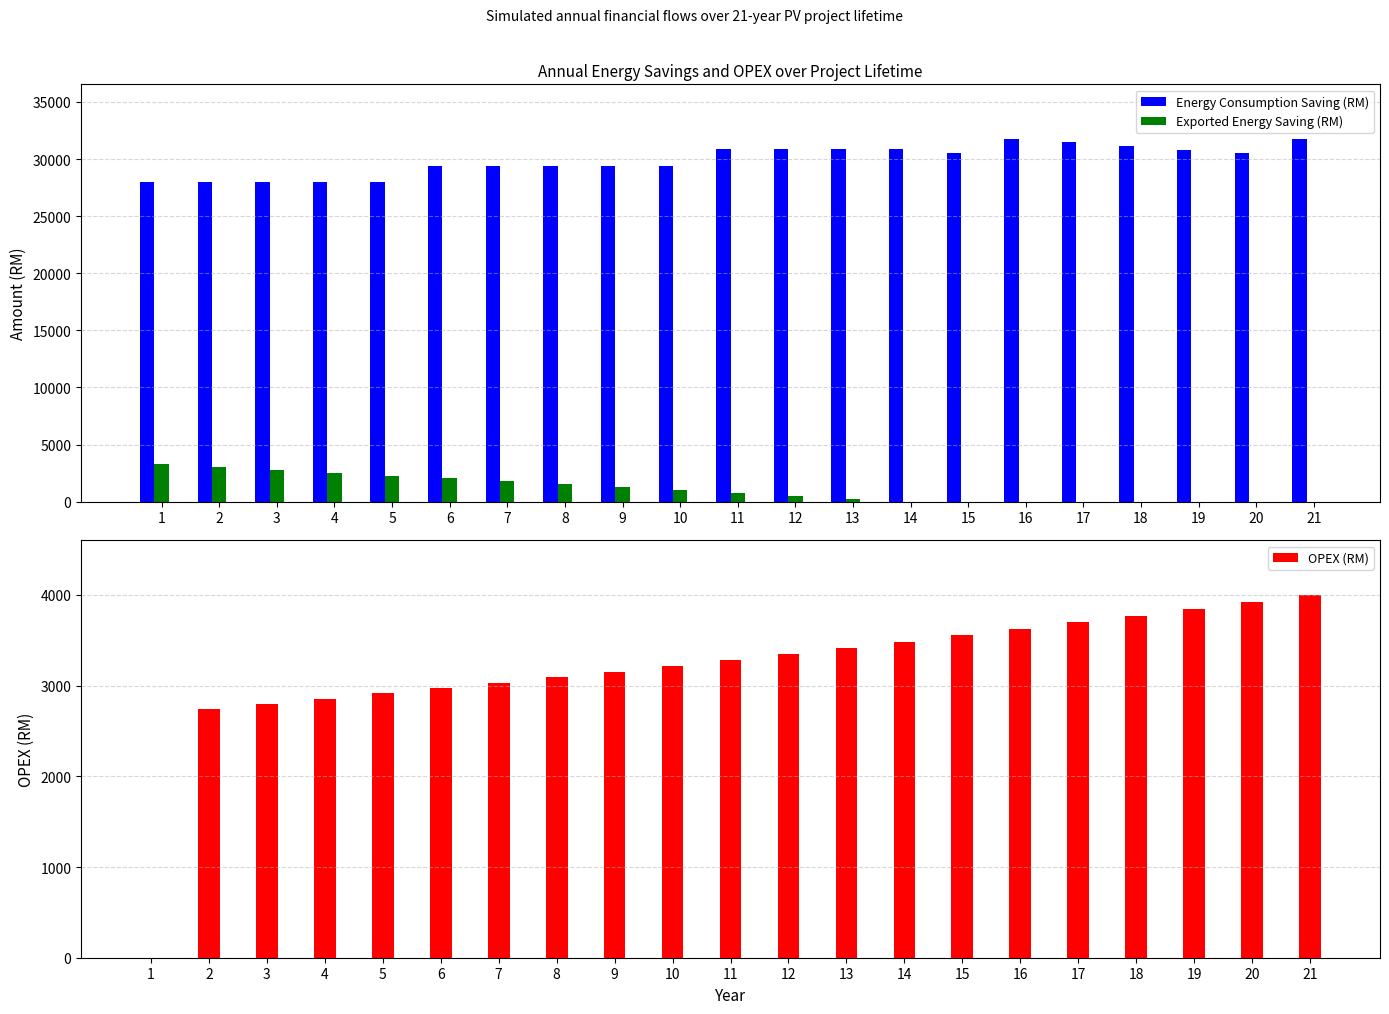

Reading left to right, transcribe all the data shown in this chart.

Energy Consumption Saving (RM): 1=28012.0	2=28012.0	3=28012.0	4=28012.0	5=28012.0	6=29412.6	7=29412.6	8=29412.6	9=29412.6	10=29412.6	11=30883.2	12=30883.2	13=30883.2	14=30874.8	15=30566.1	16=31773.4	17=31455.7	18=31141.1	19=30829.7	20=30521.4	21=31727.0
Exported Energy Saving (RM): 1=3272.7	2=3004.9	3=2739.9	4=2477.5	5=2217.7	6=2058.6	7=1791.2	8=1526.6	9=1264.6	10=1005.2	11=785.8	12=518.8	13=254.6	14=0.0	15=0.0	16=0.0	17=0.0	18=0.0	19=0.0	20=0.0	21=0.0
OPEX (RM): 1=0.0	2=2746.7	3=2801.6	4=2857.6	5=2914.8	6=2973.1	7=3032.5	8=3093.2	9=3155.1	10=3218.2	11=3282.5	12=3348.2	13=3415.1	14=3483.4	15=3553.1	16=3624.2	17=3696.6	18=3770.6	19=3846.0	20=3922.9	21=4001.4